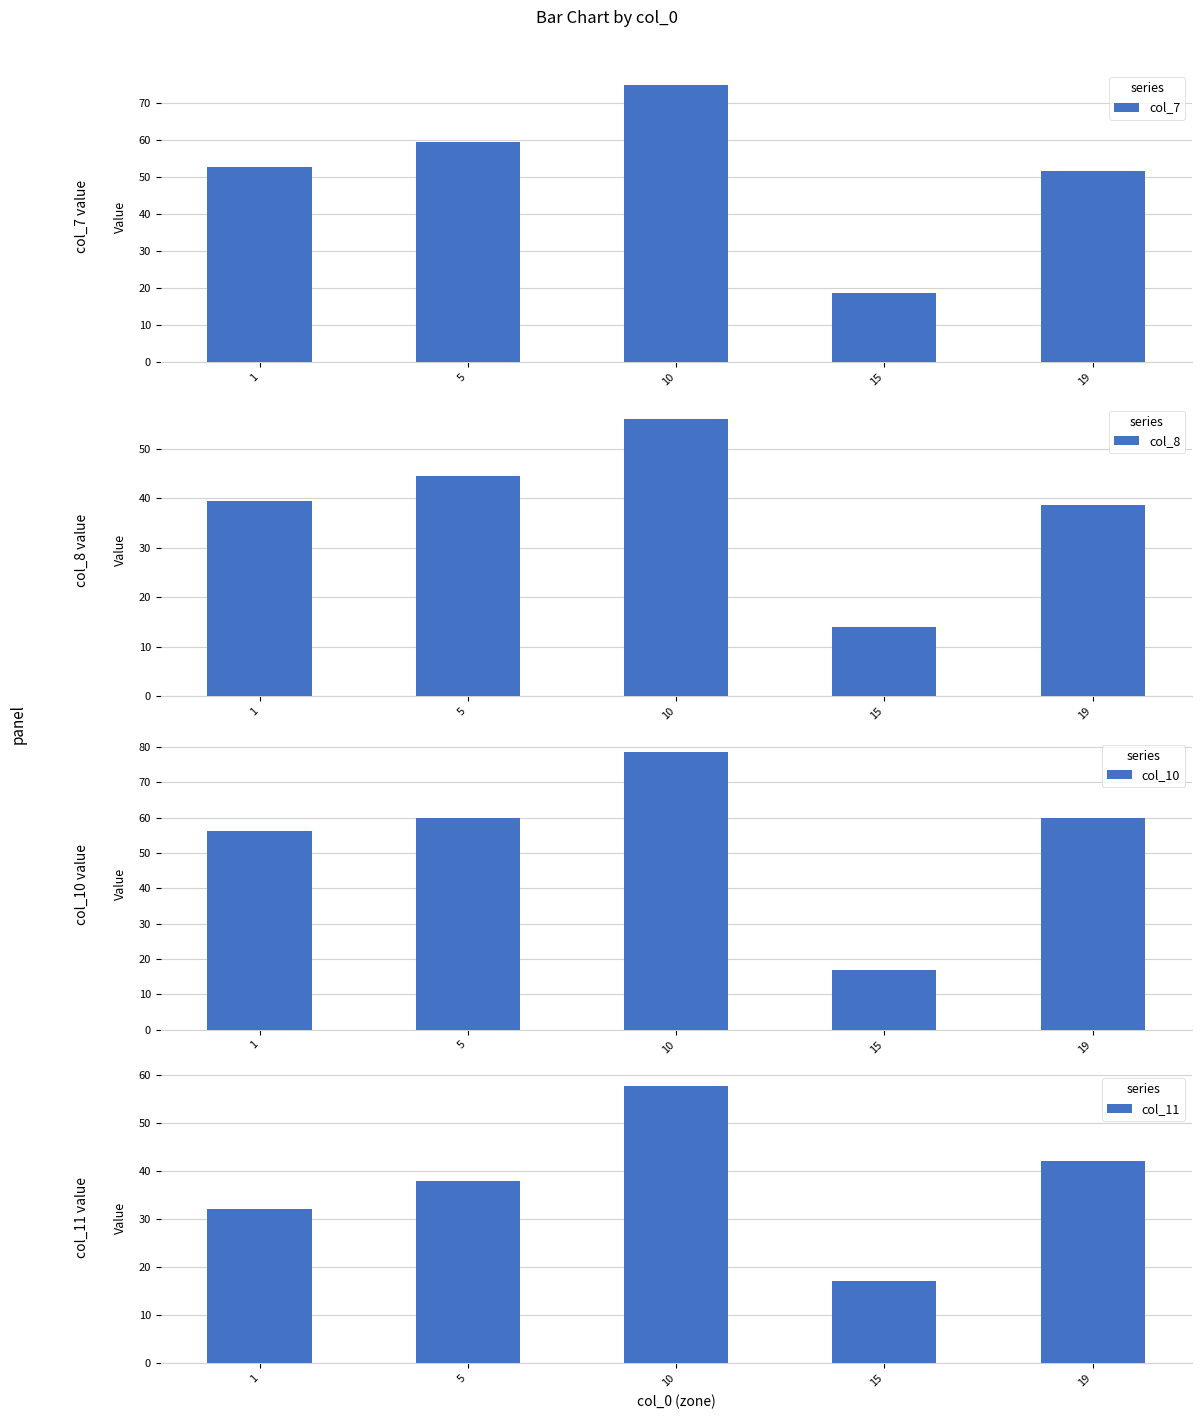

Is it true that col_10 equals 27.1 at 1?

False